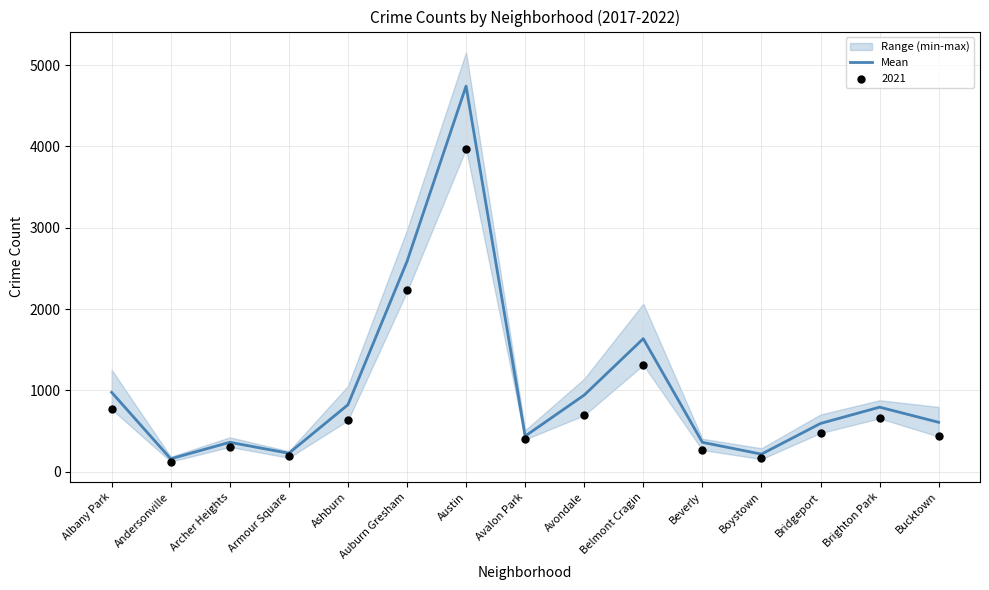

Which has a higher value, Avalon Park or Ashburn?

Ashburn